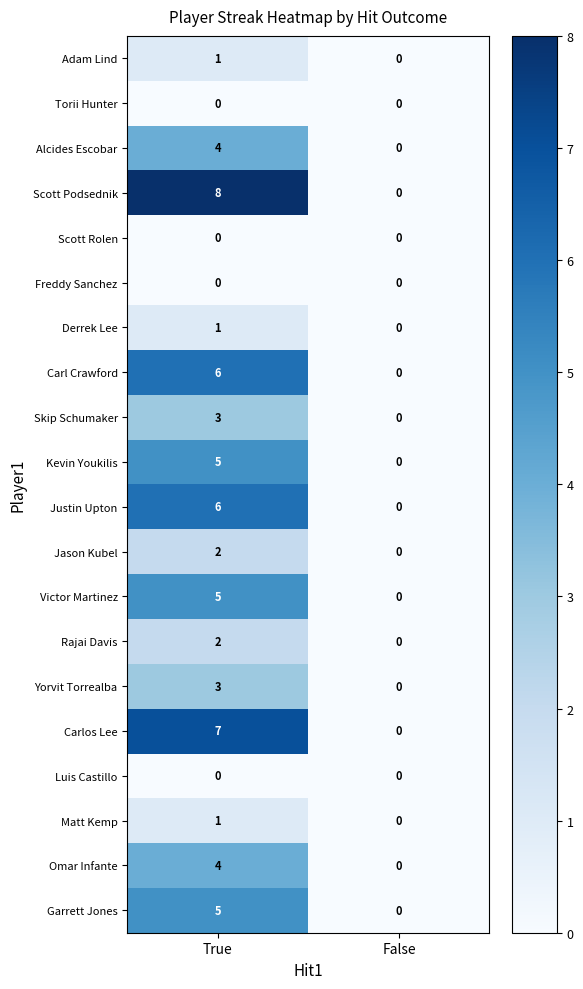

Which series has the largest total across all categories?

Scott Podsednik